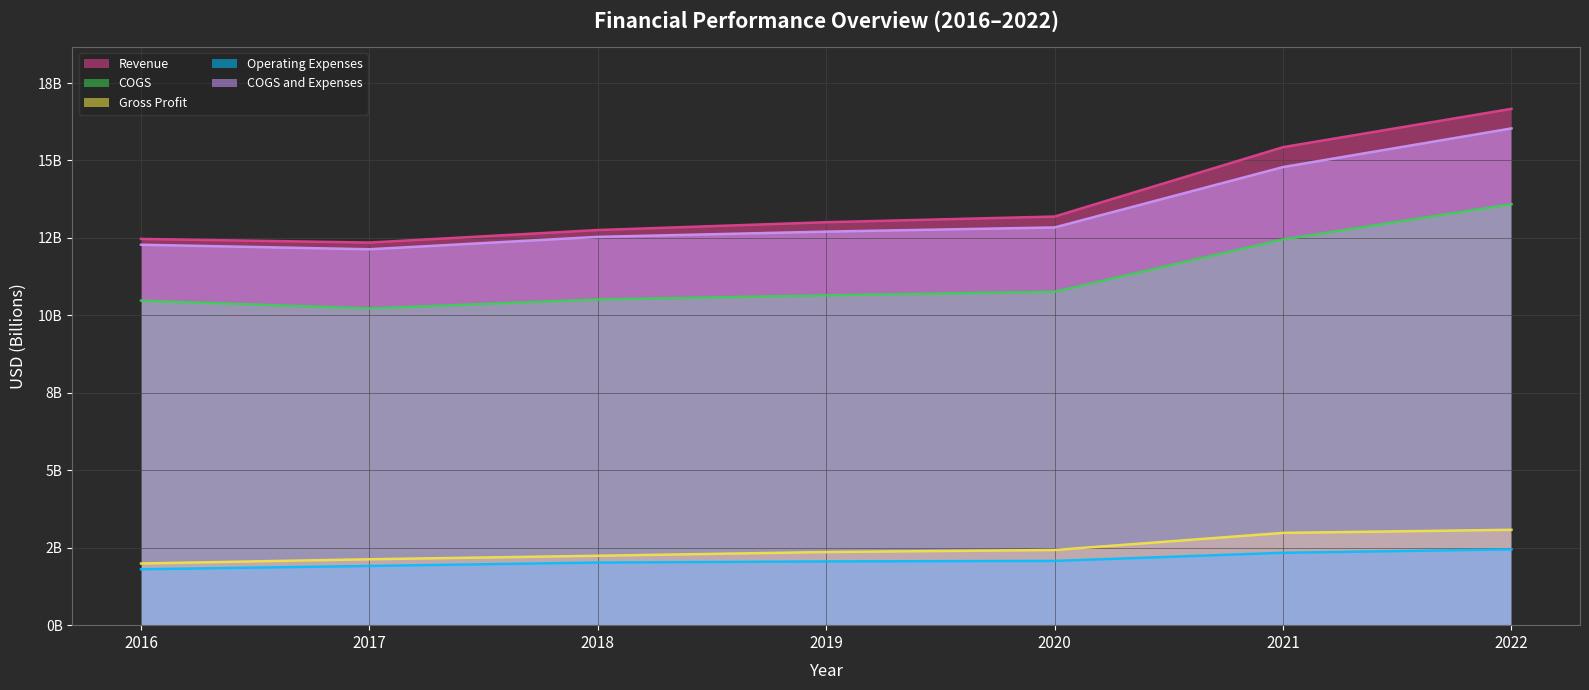

What is the average value of the COGS and Expenses series?

13.3